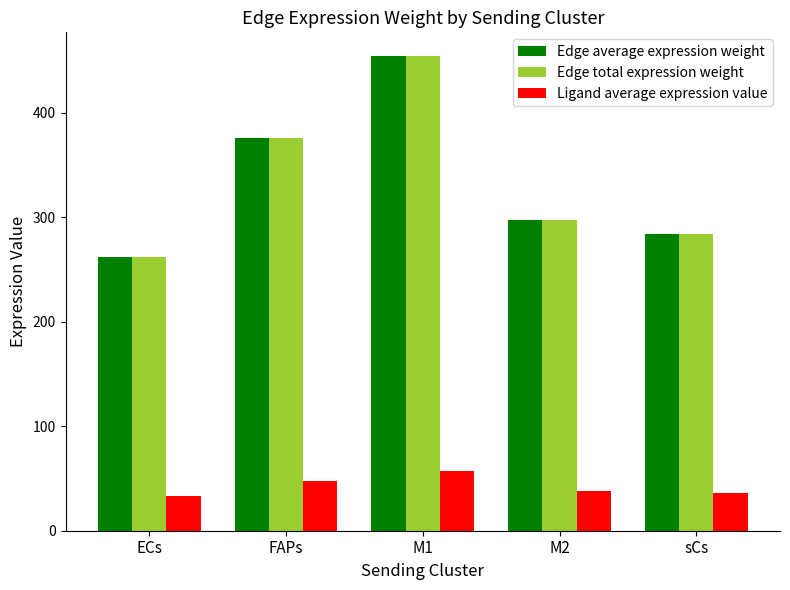

At which category is the sum across all series the highest?

M1